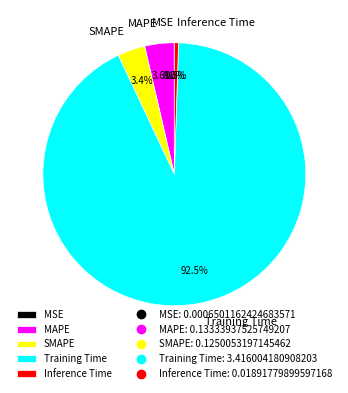

What percentage do Training Time and MAPE together represent?

96.1%